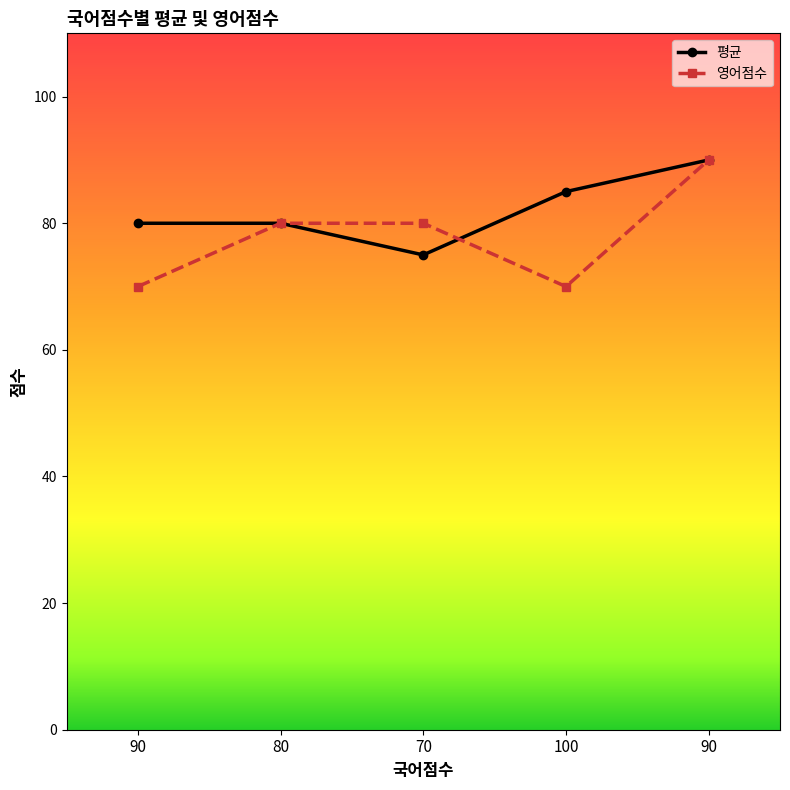

What is the sum of the 영어점수 values at 70 and 80?

160